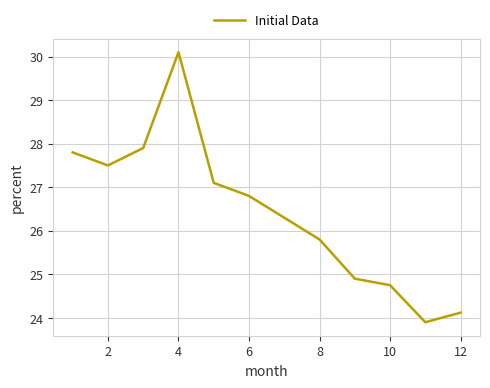

What is the maximum value shown in the chart?

30.1